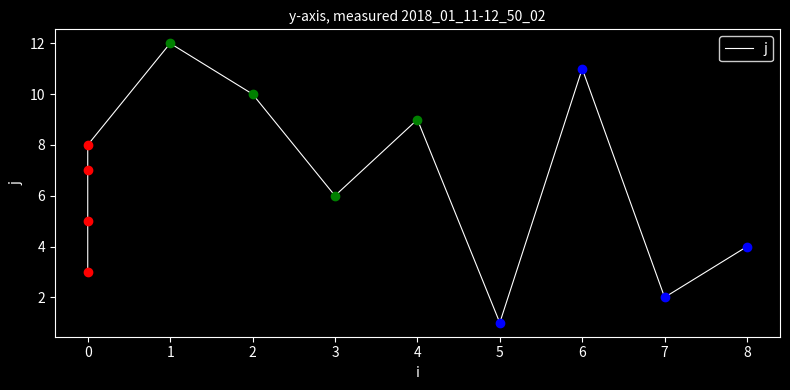

Is this an area chart (filled region under the line)?

No